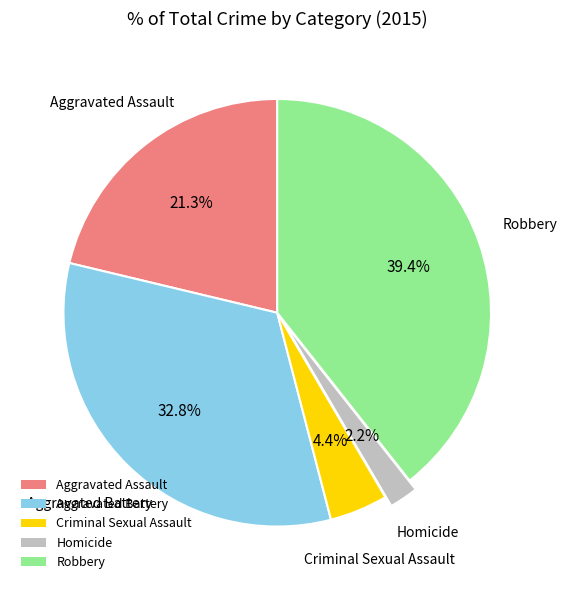

To the nearest percent, what is the combined percentage of Aggravated Assault and Criminal Sexual Assault?

26%